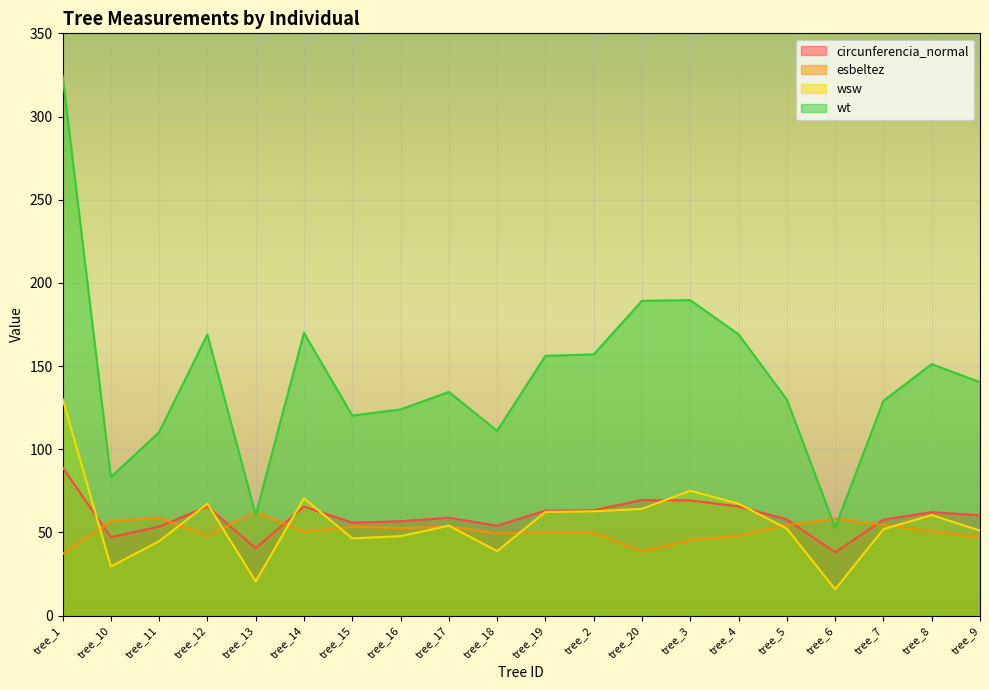

What is the sum of the wt values at tree_17 and tree_7?

263.6